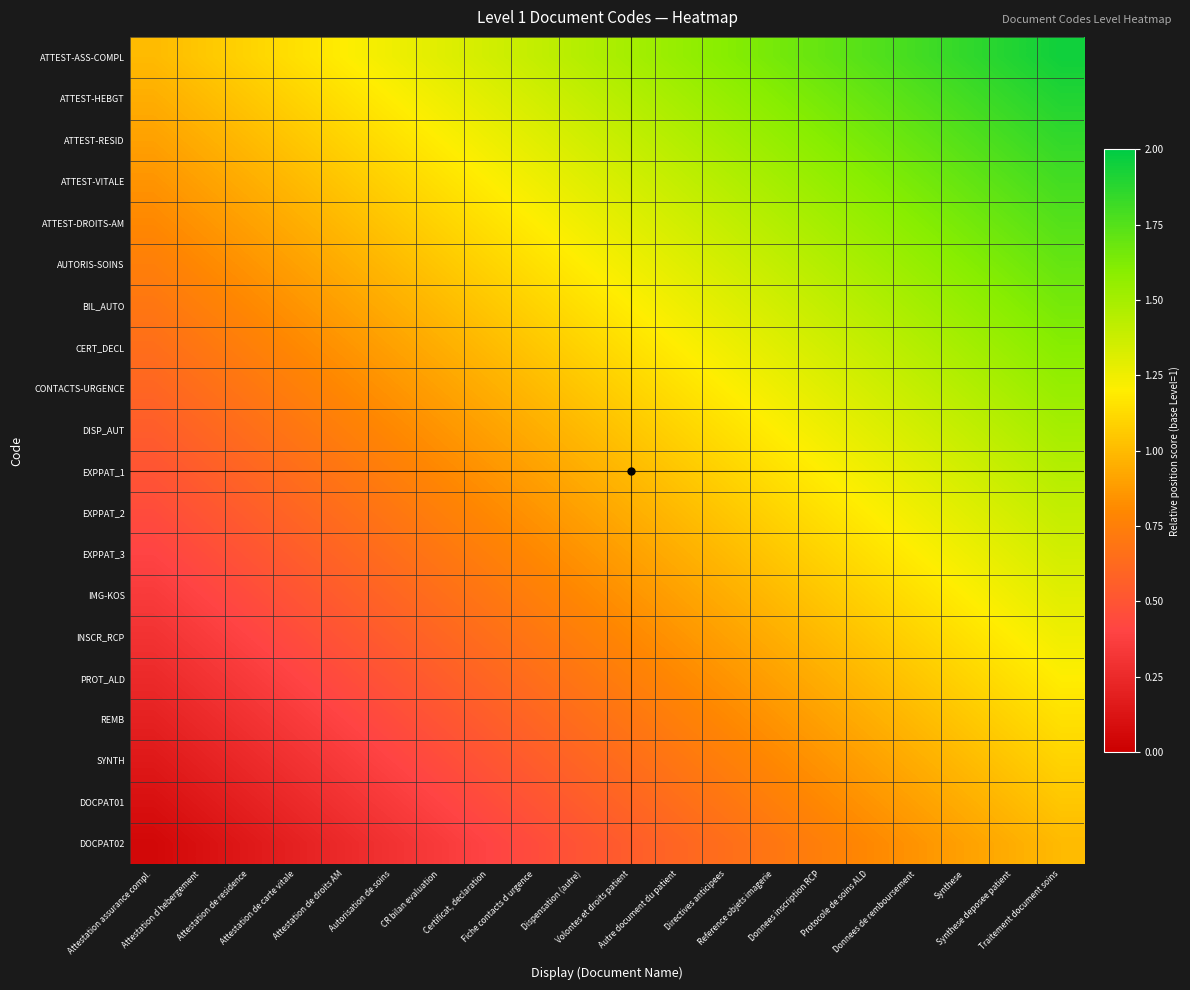

At how many categories does at least one series exceed 0?

20